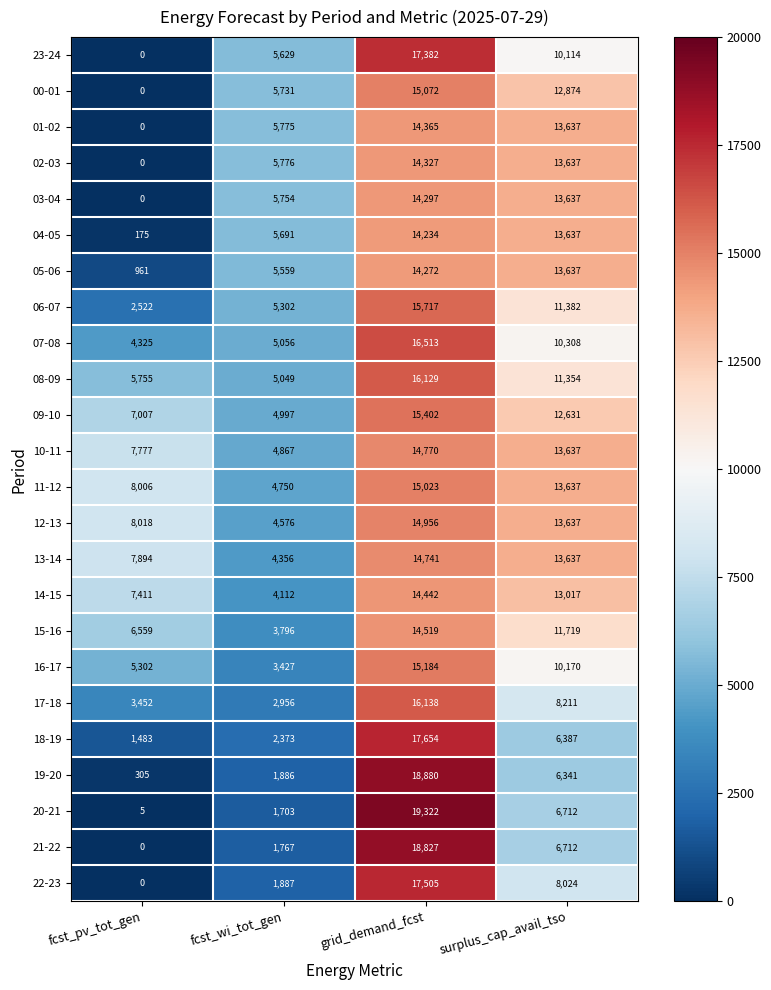

Is it true that 20-21 equals 1703 at fcst_wi_tot_gen?

True